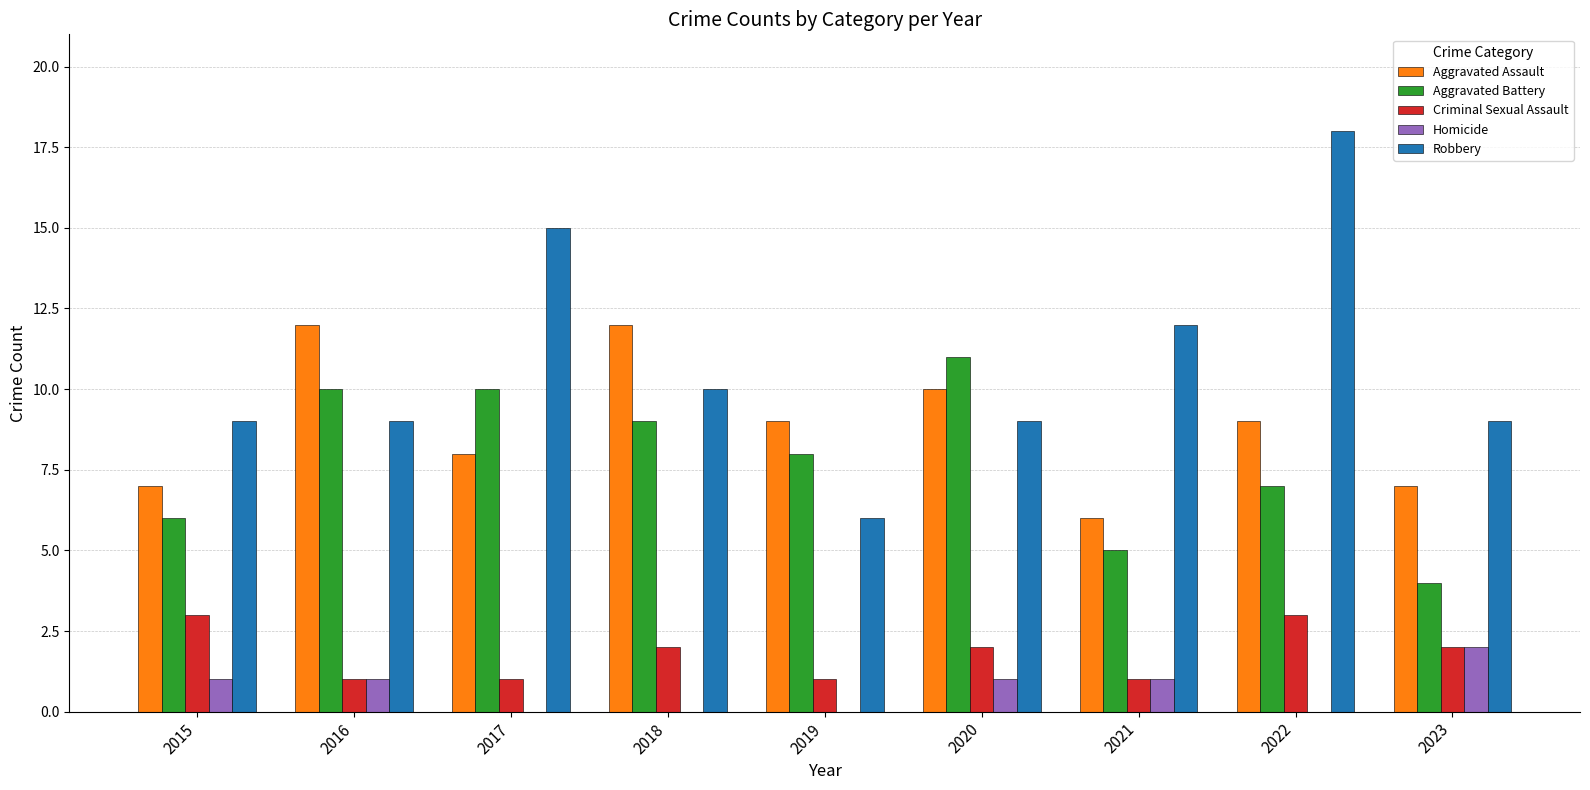

At which category is the sum across all series the highest?

2022